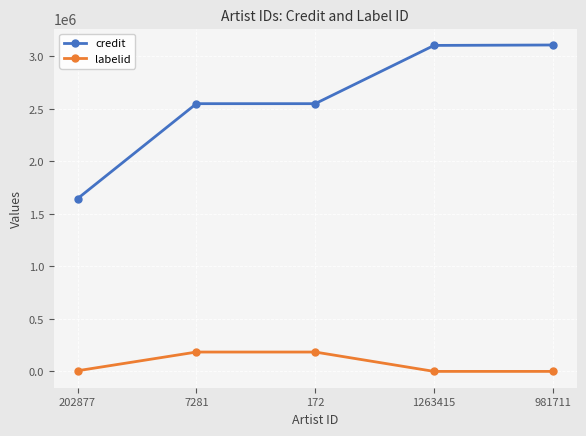

How many lines are shown in the chart?

2